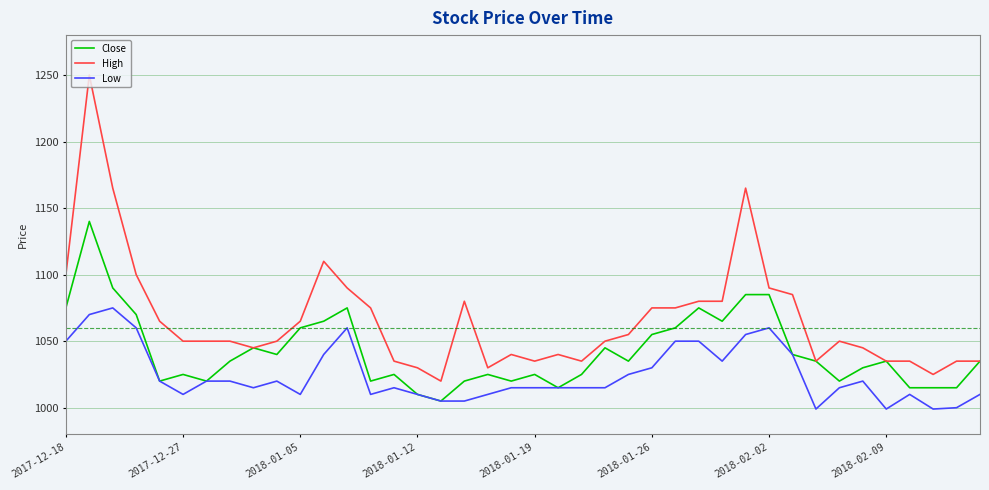

What is the average value of the Low series?

1025